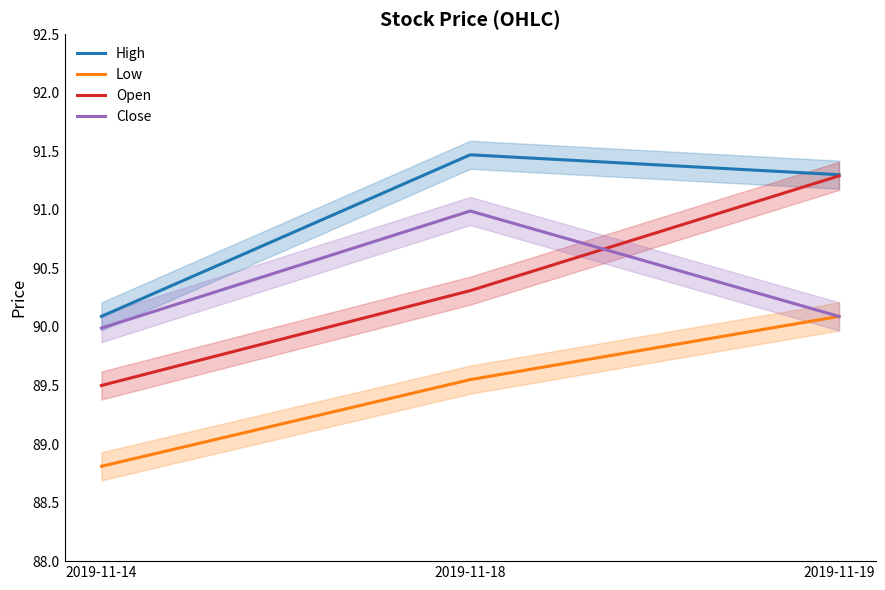

List the labels in order of Close value, largest first.

2019-11-18, 2019-11-19, 2019-11-14